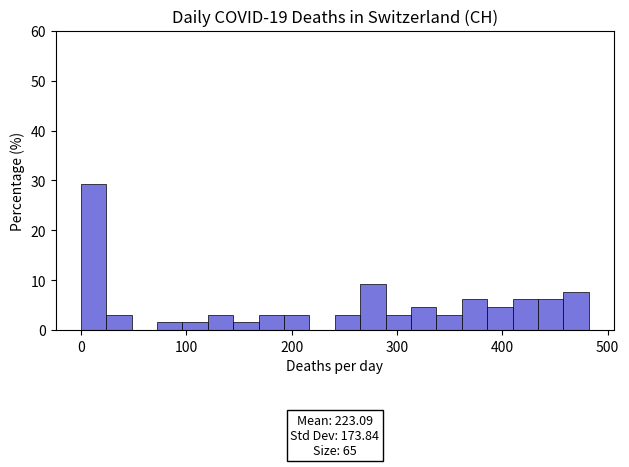

Read against the x-axis, roughly where is the centre of the tallest bar?

10